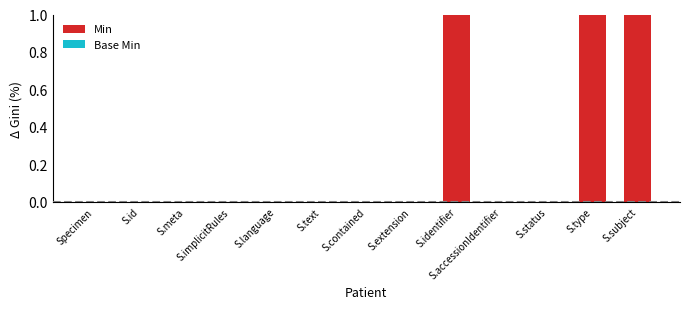

True or false: the data shows 1 at S.type.

True